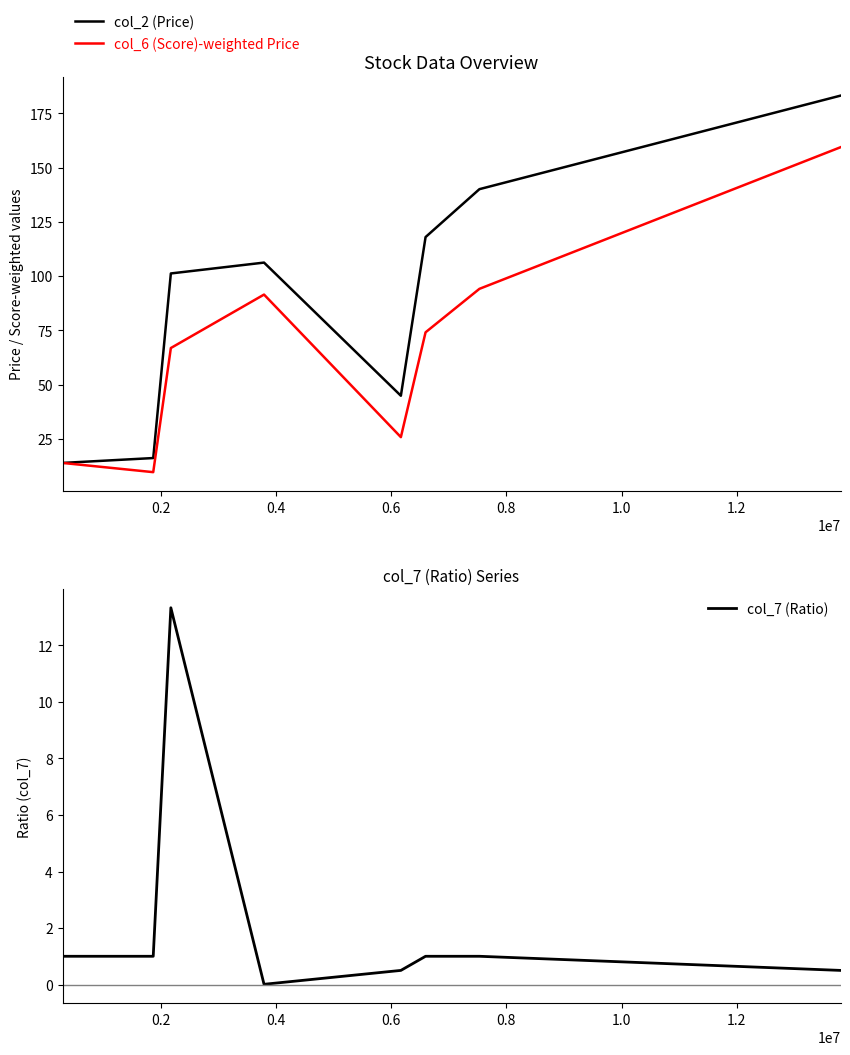

What is the highest value of the col_2 (Price) series?

183.1